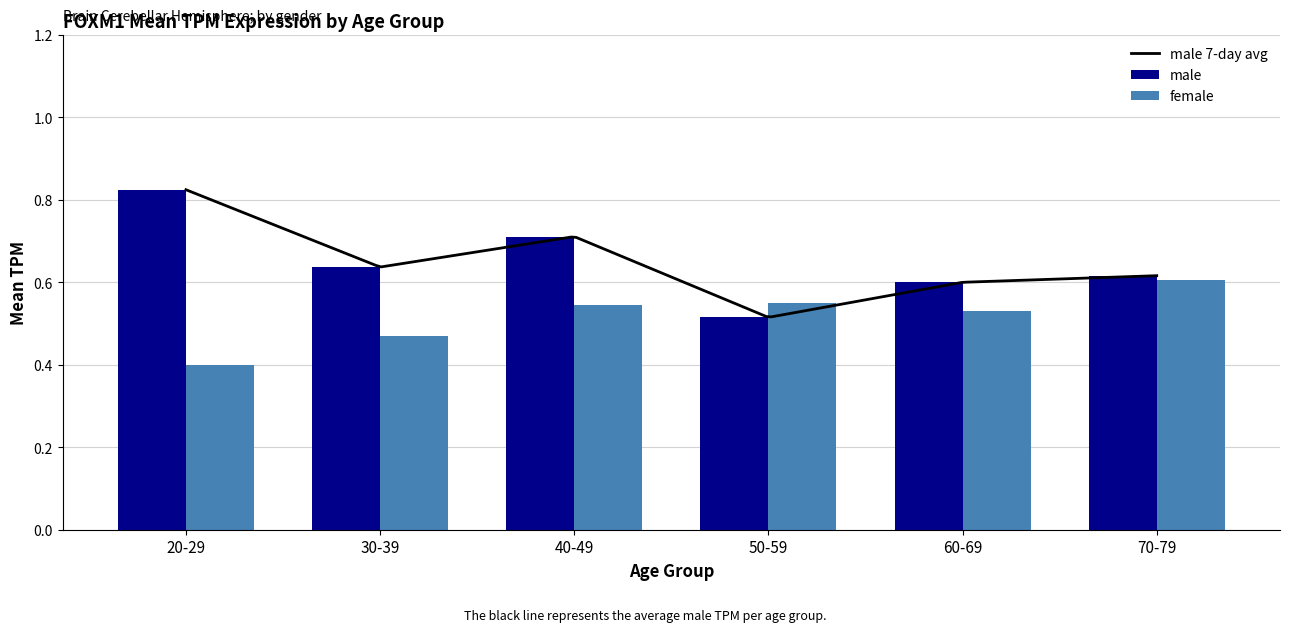

Rank the categories by value from highest to lowest.

20-29, 40-49, 30-39, 70-79, 60-69, 50-59